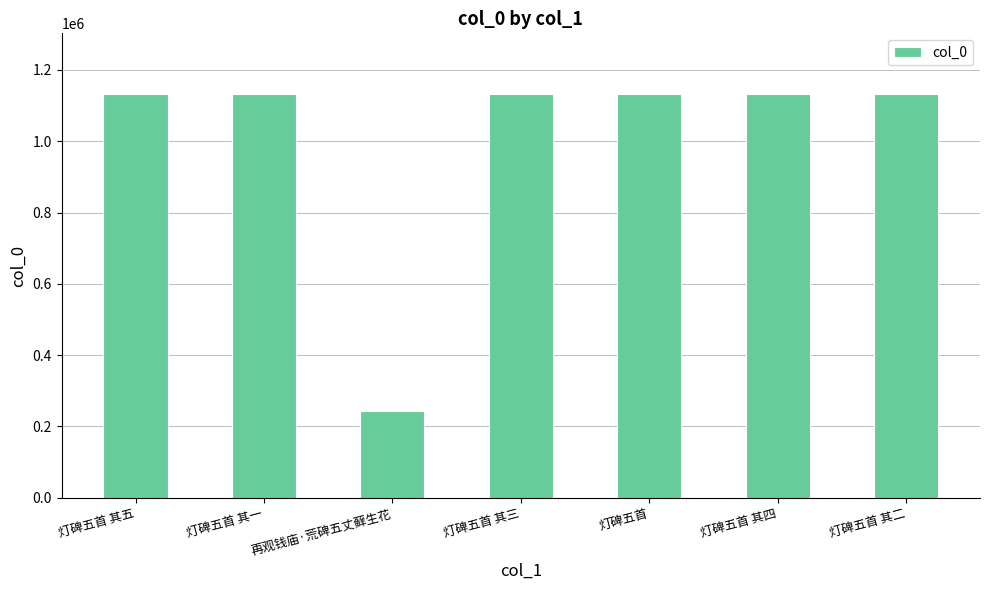

What is the ratio of the value at 灯碑五首 to the value at 灯碑五首 其一?

1.0